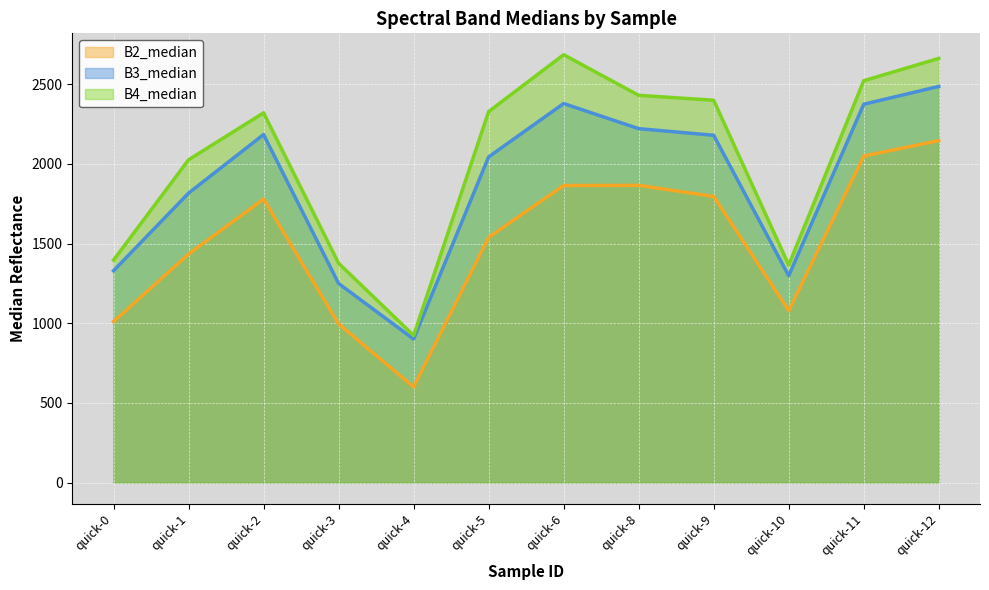

At which label is B3_median closest to 1693?

quick-1